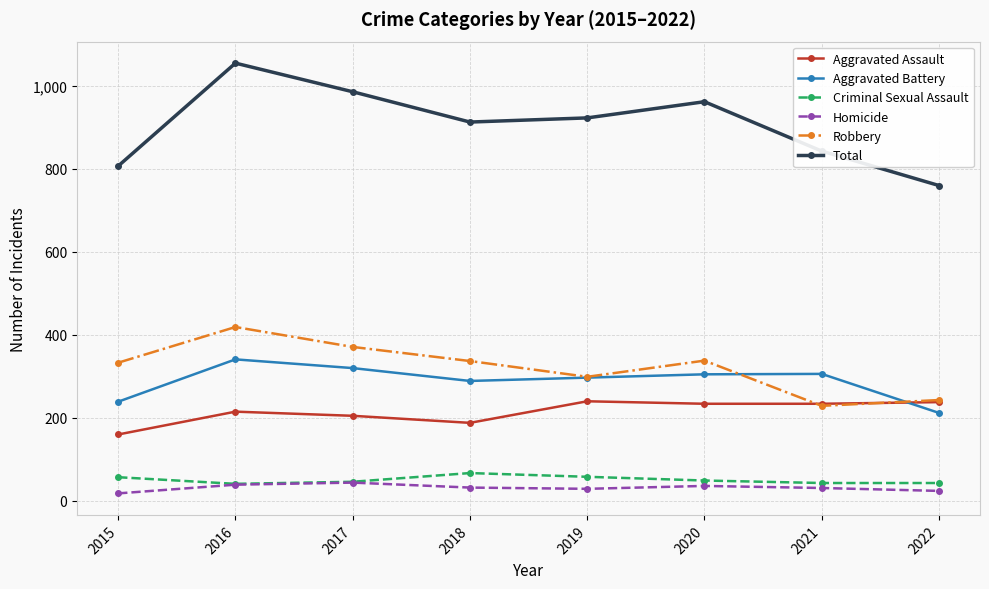

Which category has the highest value across all series?

2016